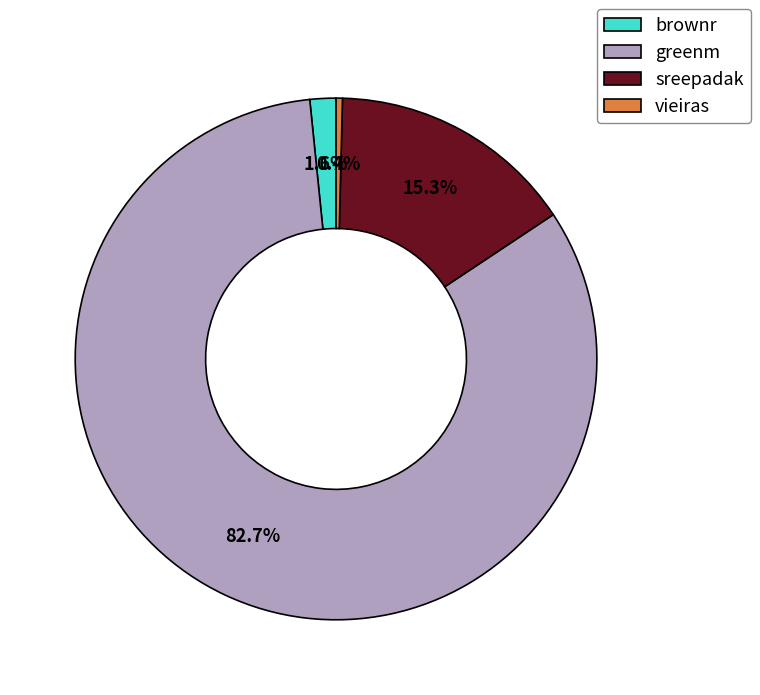

To the nearest percent, what portion does sreepadak represent?

15%